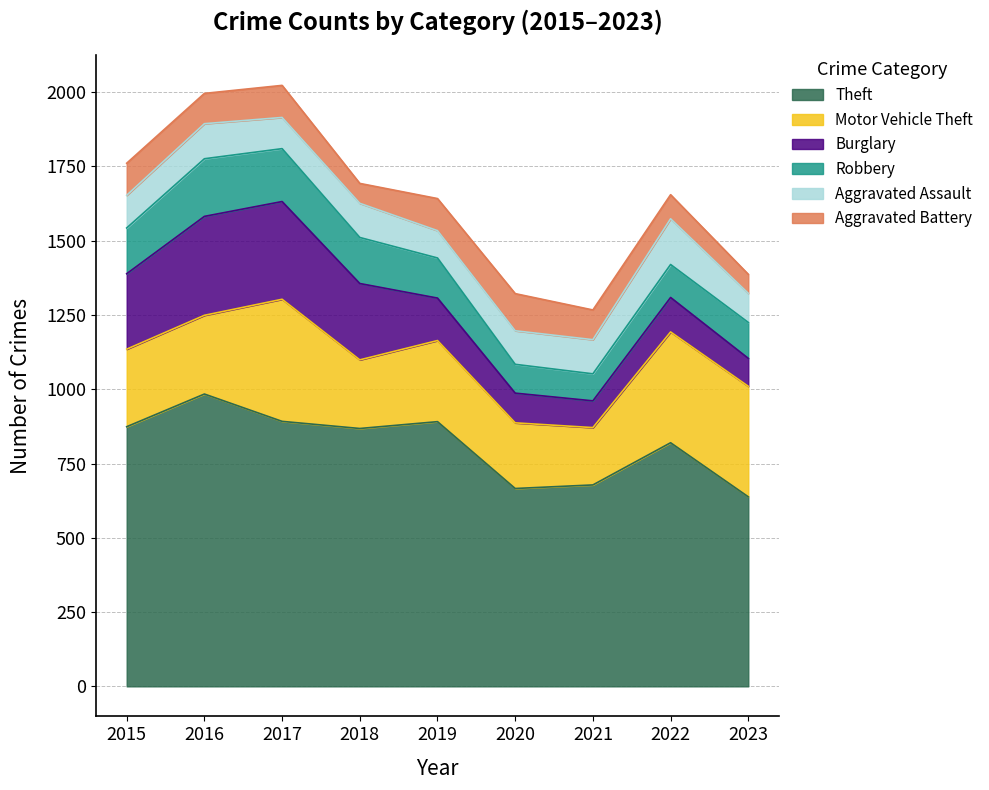

At which label is Robbery closest to 142?

2019